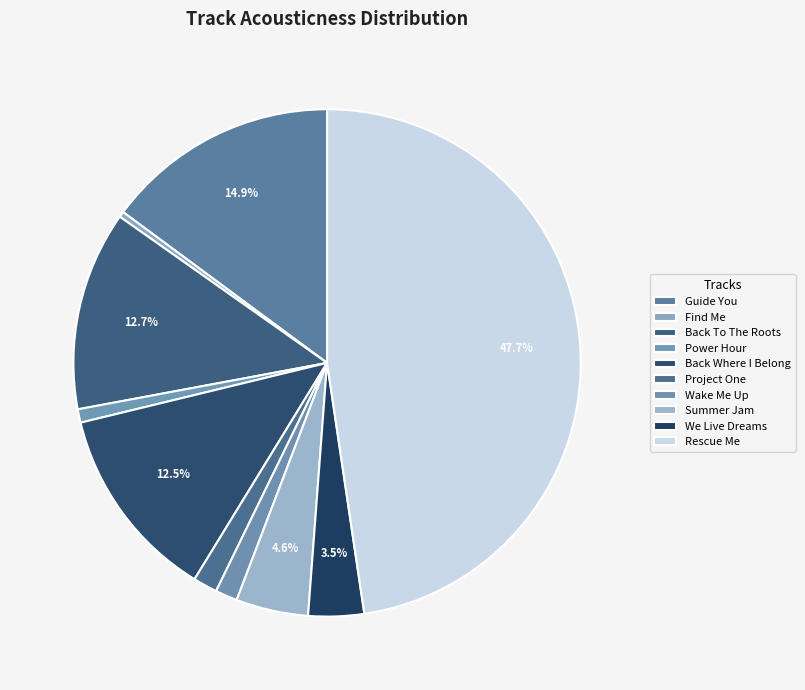

Which slice is the smallest?

Find Me